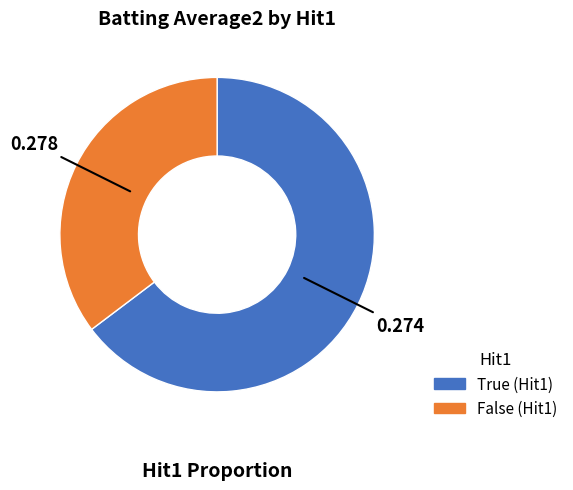

Is there a majority slice in this chart?

Yes